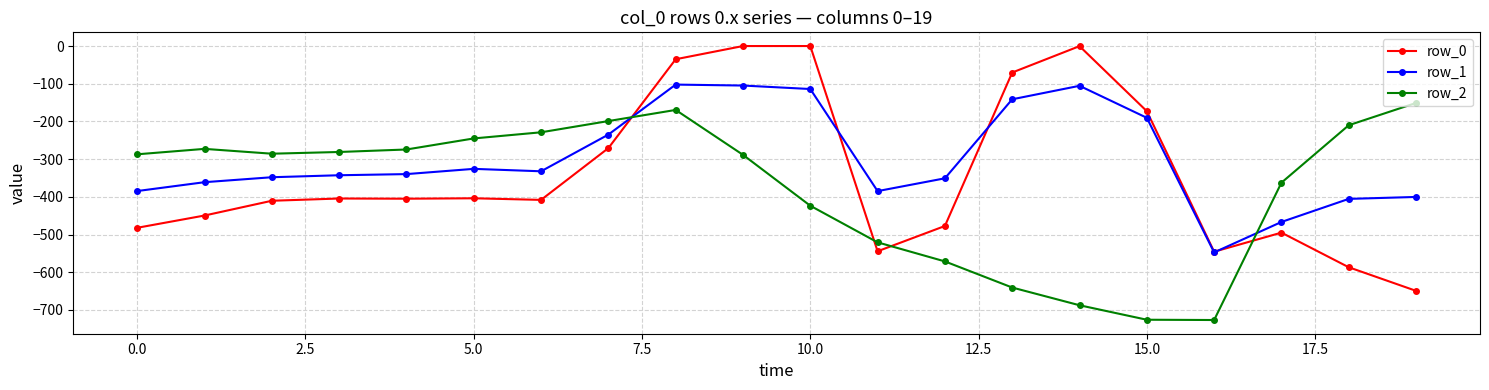

Is this an area chart (filled region under the line)?

No